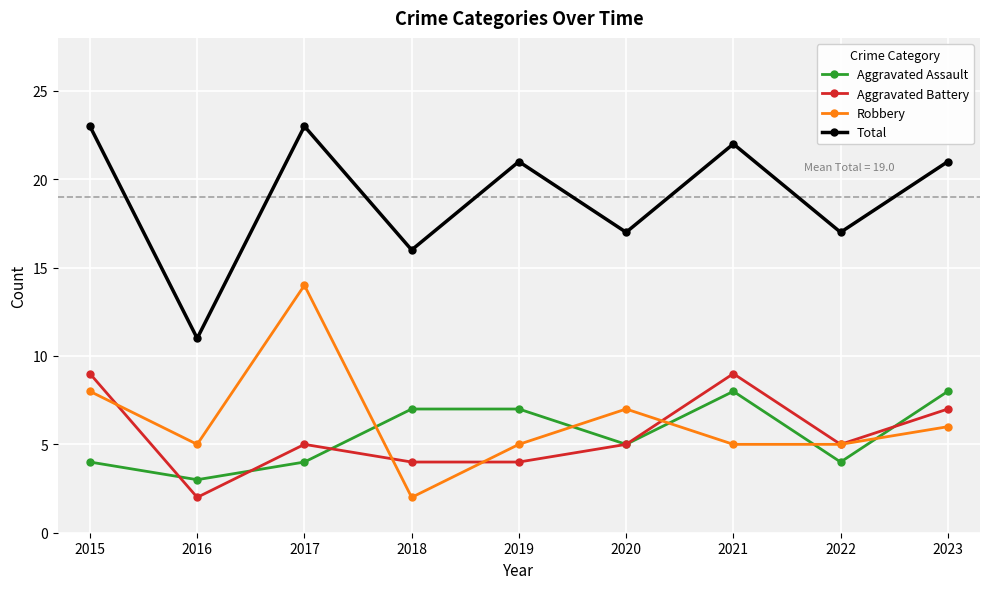

True or false: Total has a value of 14 at 2019.

False